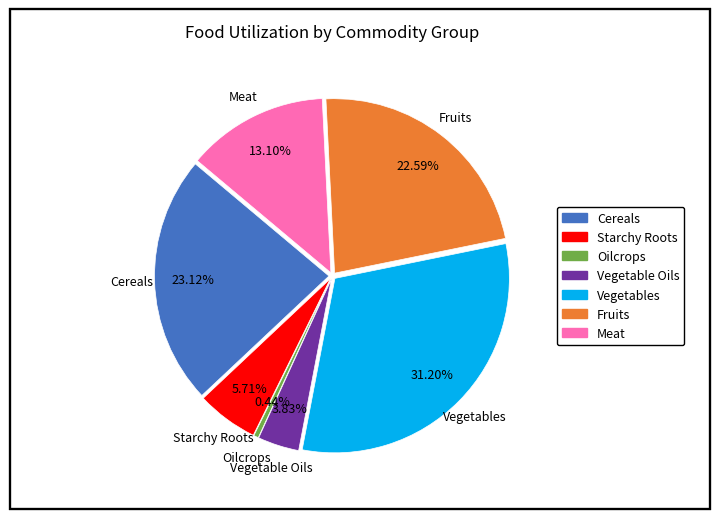

What is the smallest slice in the pie chart?

Oilcrops